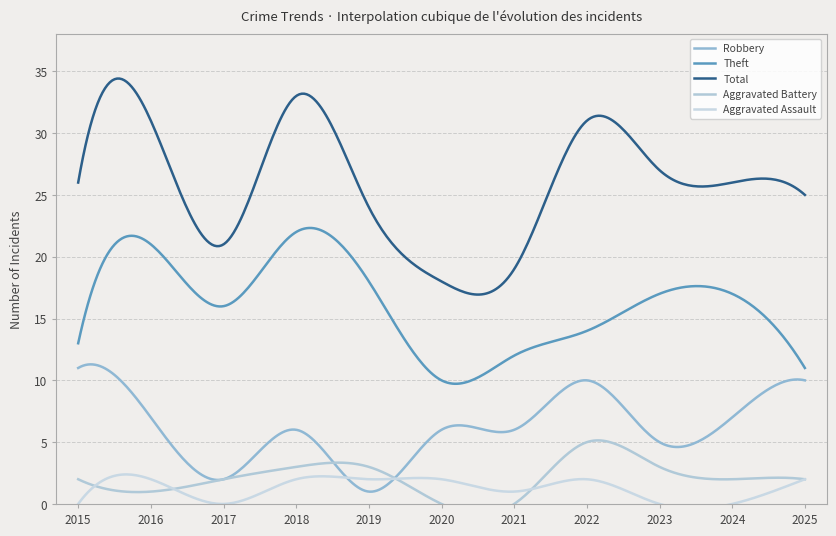

Which series ends up on top after the final intersection of Aggravated Assault and Robbery?

Robbery